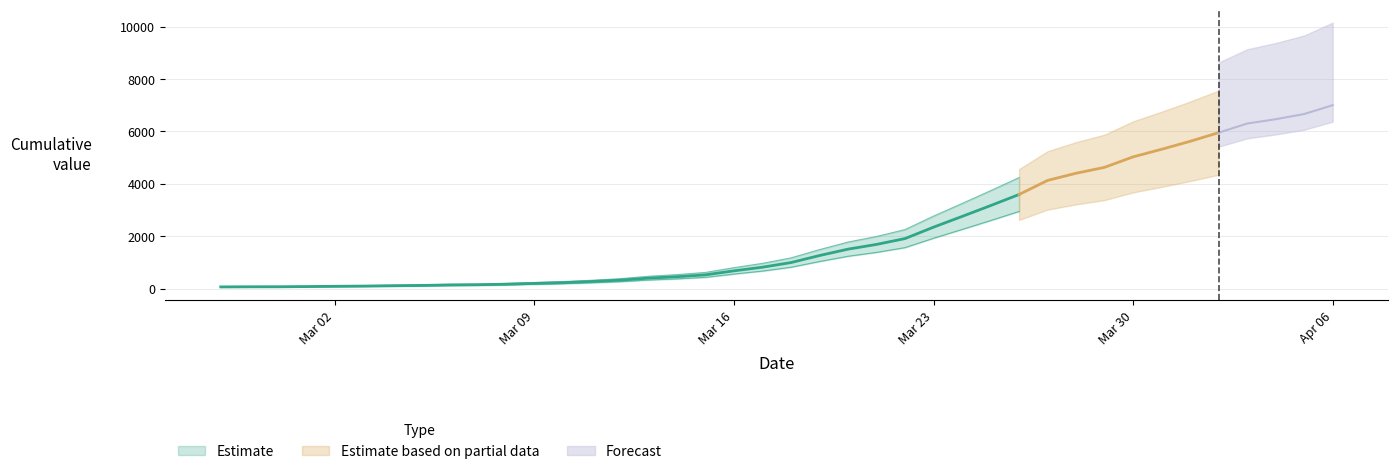

Read the value at 2020-03-11, to the nearest 100.

300